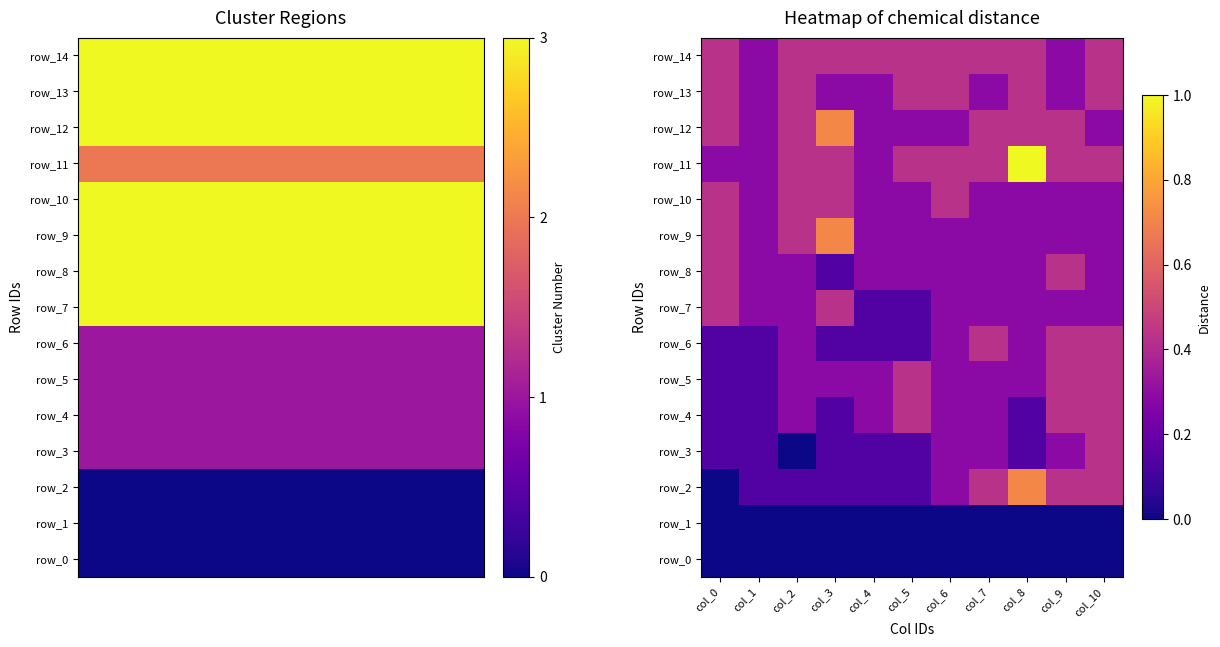

True or false: row_9 has a value of 0.3 at col_1.

True